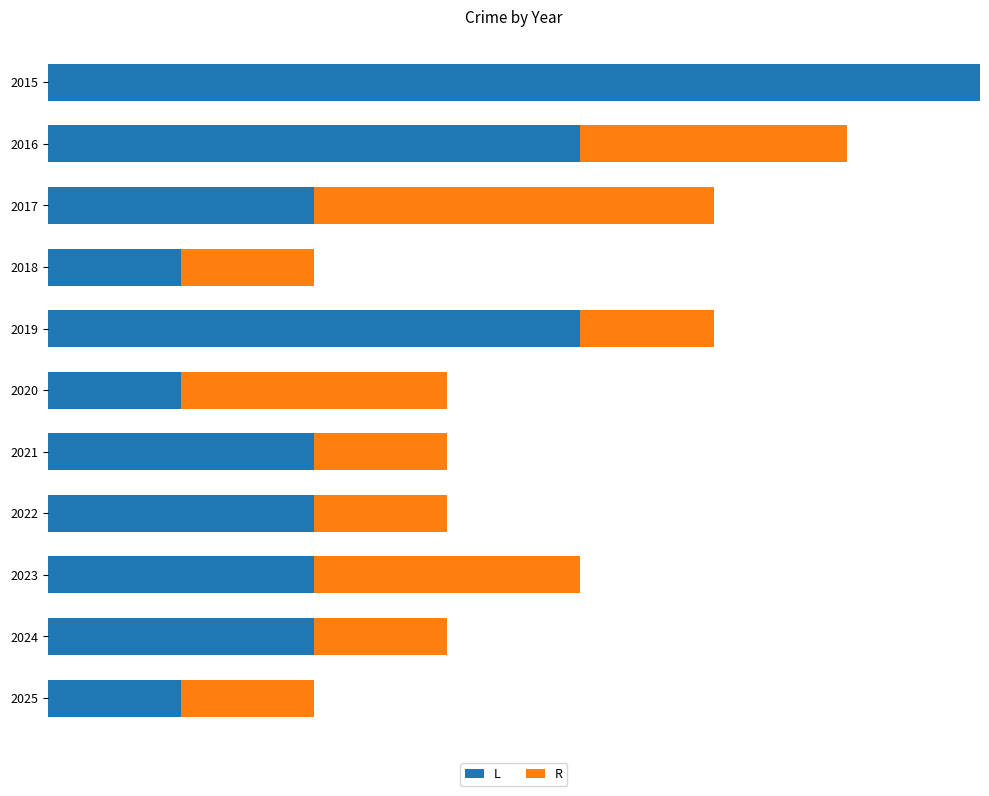

Reading left to right, list all the values displayed in this chart.

L: 7	4	2	1	4	1	2	2	2	2	1
R: 0	2	3	1	1	2	1	1	2	1	1